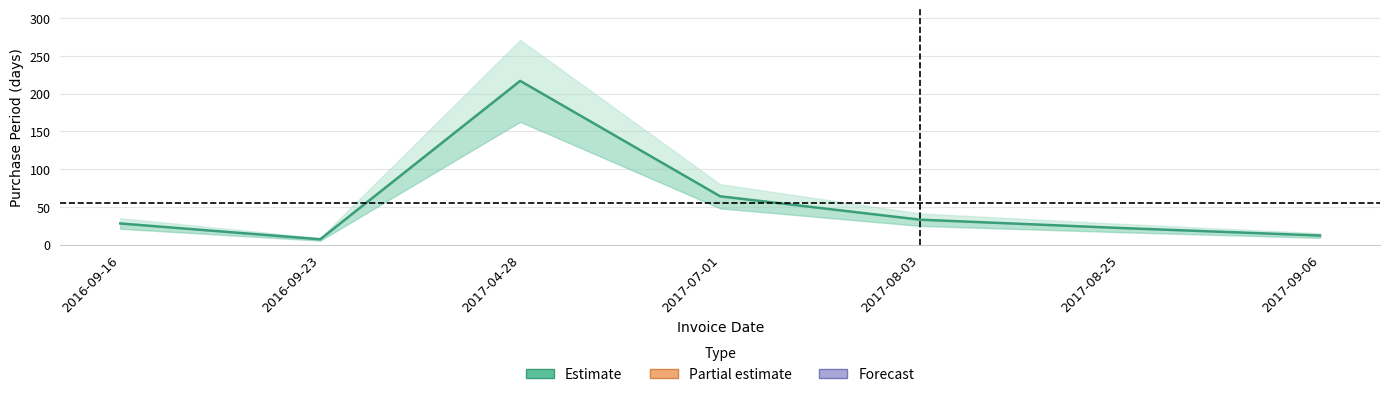

How many data points are above 28?

3